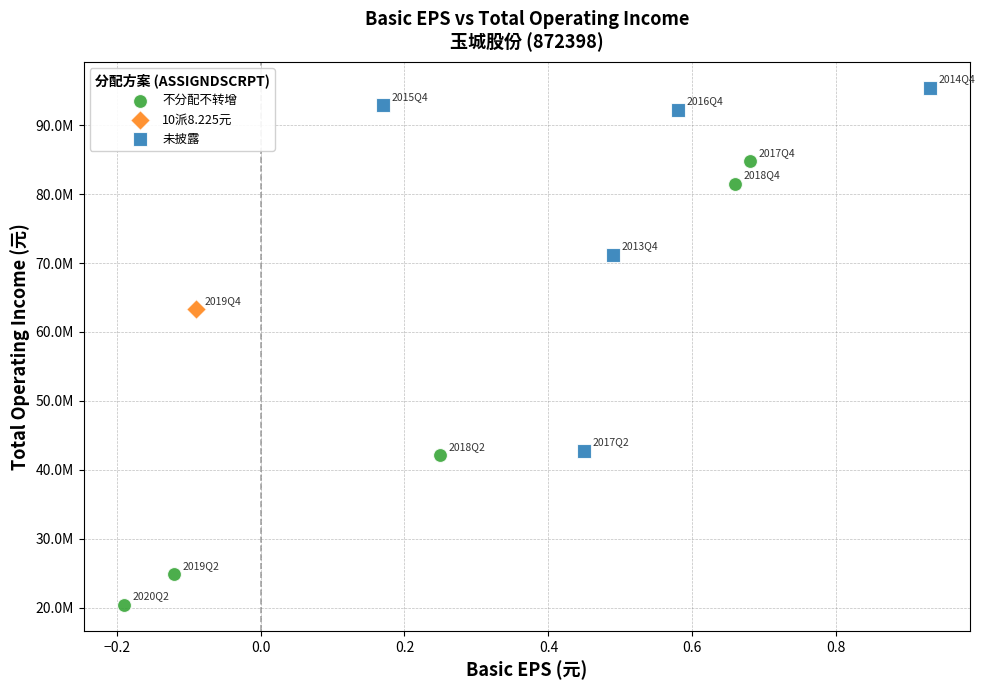

Which series reaches the maximum Y coordinate?

未披露